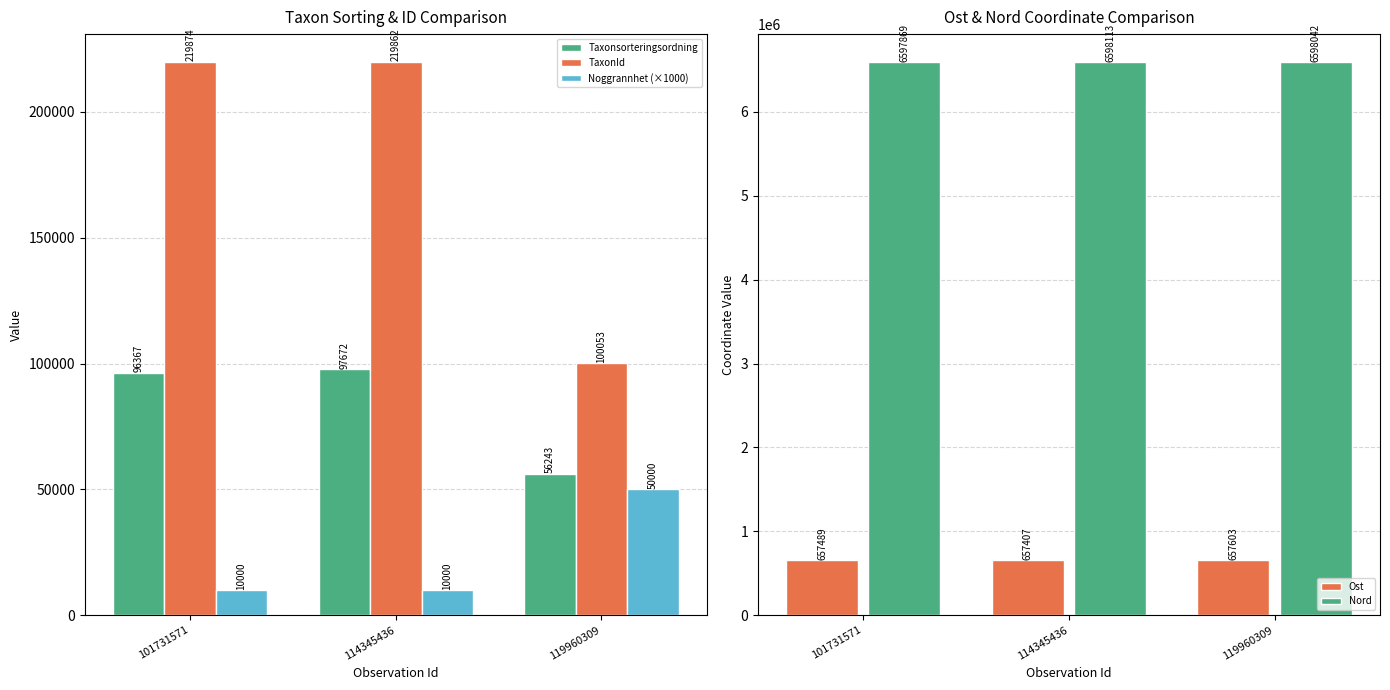

Rank the series at 101731571 from lowest to highest value.

Noggrannhet (×1000), Taxonsorteringsordning, TaxonId, Ost, Nord